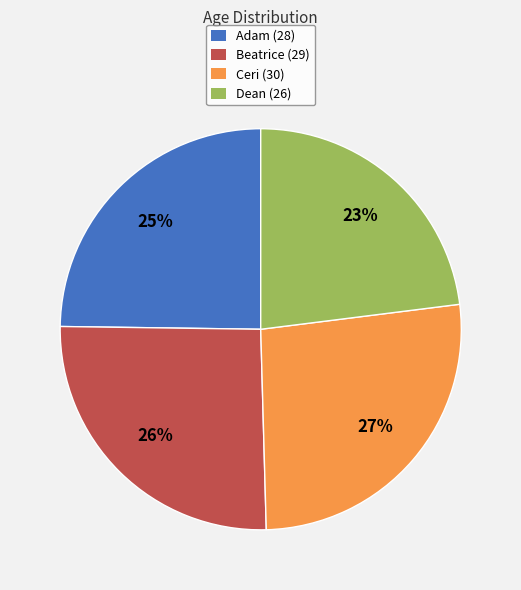

The Ceri slice represents 27% of the pie. True or false?

True